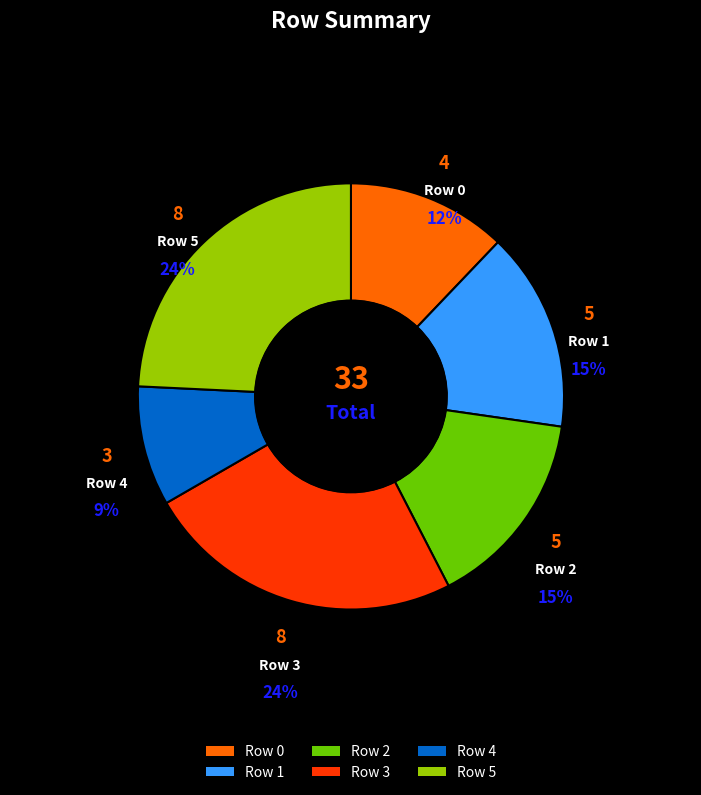

Count the number of slices in the pie.

6